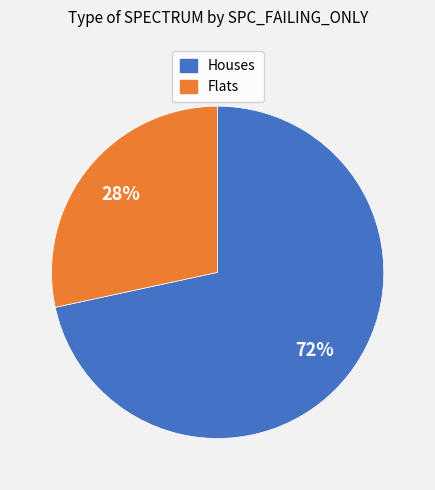

Is there any slice that represents more than half of the pie?

Yes